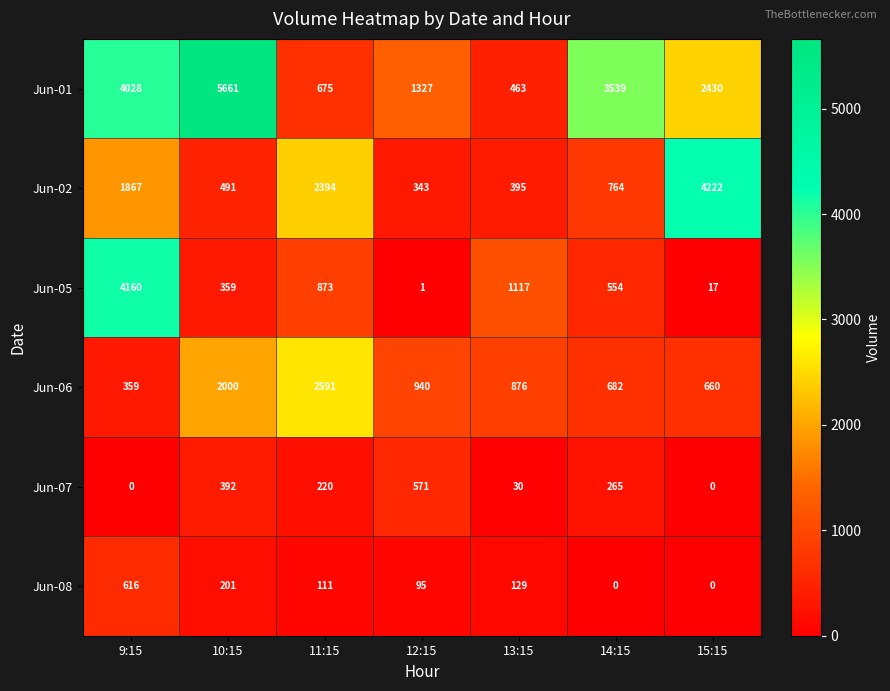

What is the difference between the highest and lowest values at 13:15?

1087